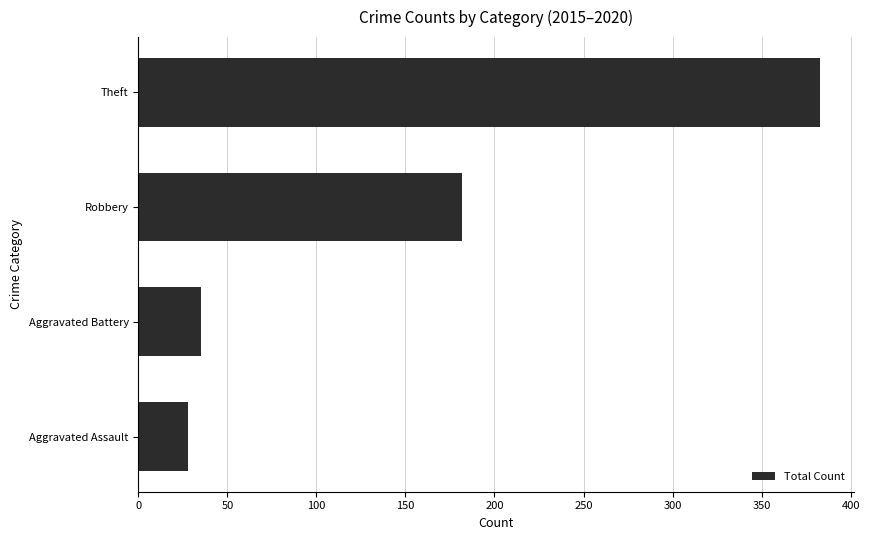

What is the change in value from Robbery to Theft?

+201